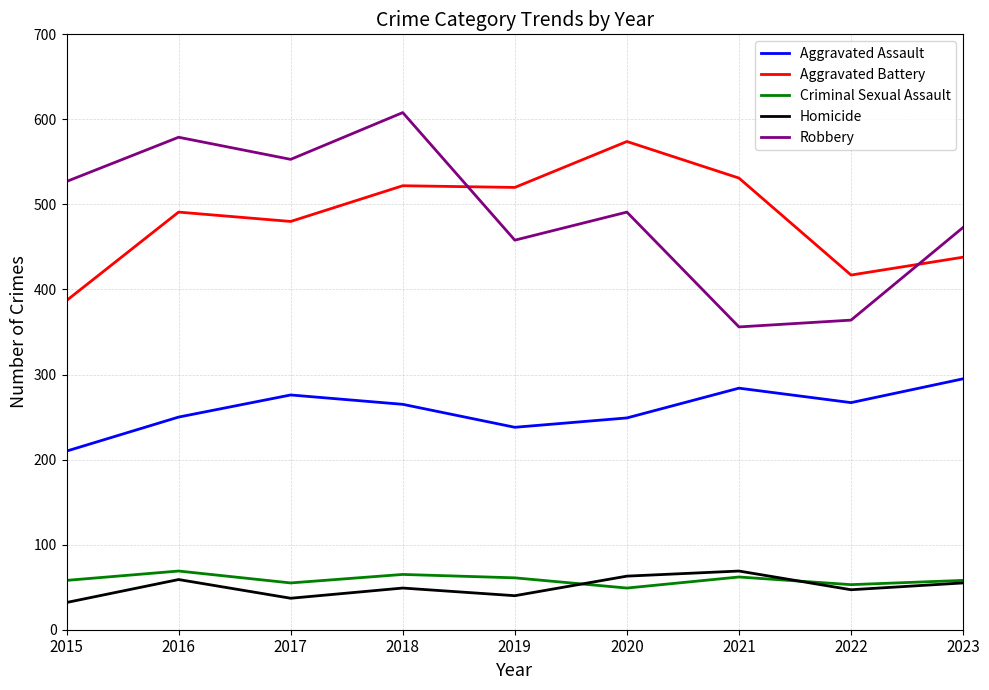

What is the maximum value shown in the chart?

608